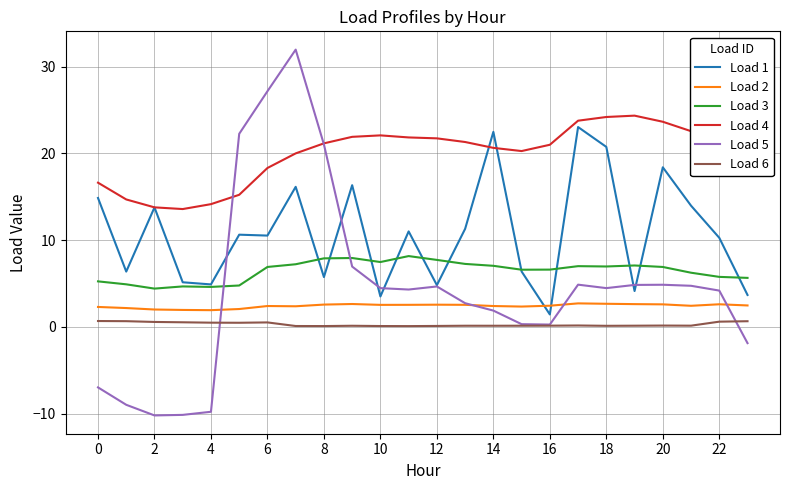

Which series has the widest spread of values?

Load 5